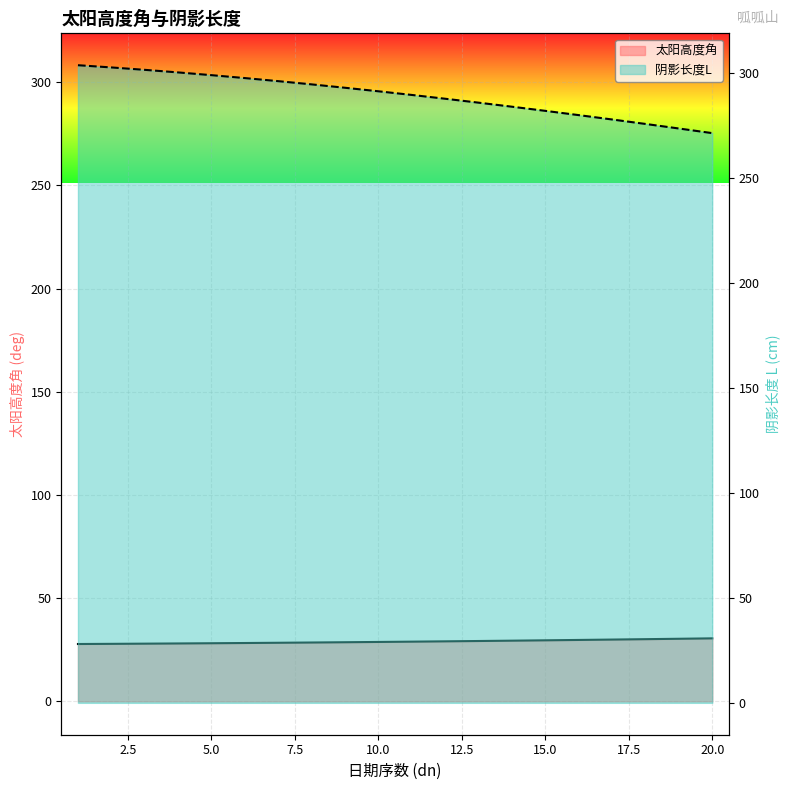

True or false: 阴影长度L and 太阳高度角 cross at least once.

False